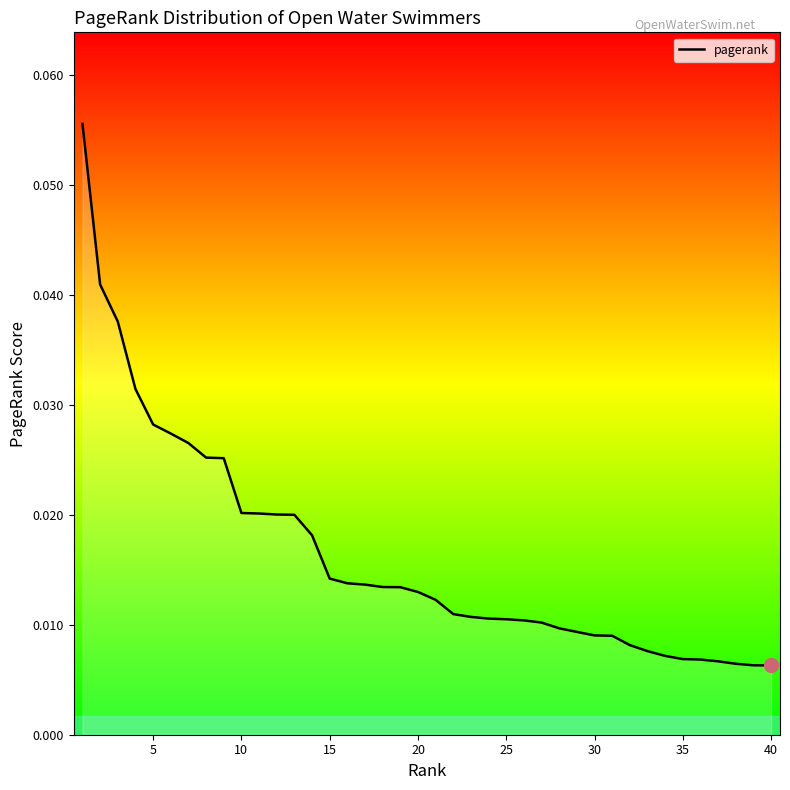

The chart shows a value of 0.0 at 21. True or false?

True